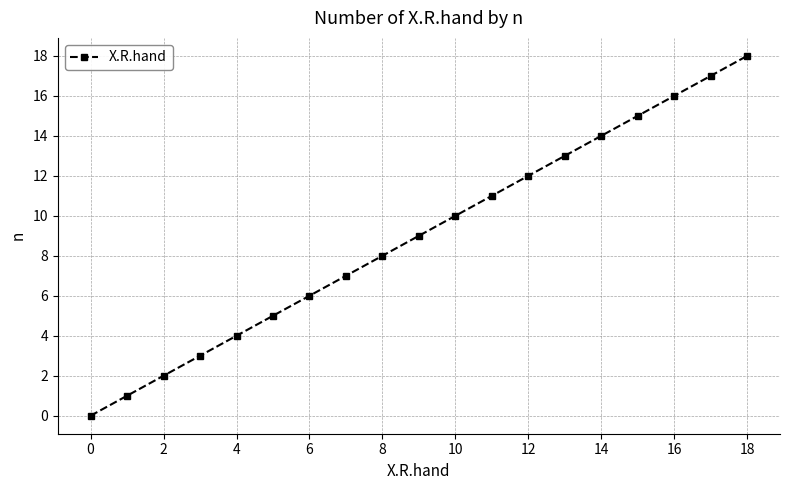

Is this an area chart (filled region under the line)?

No